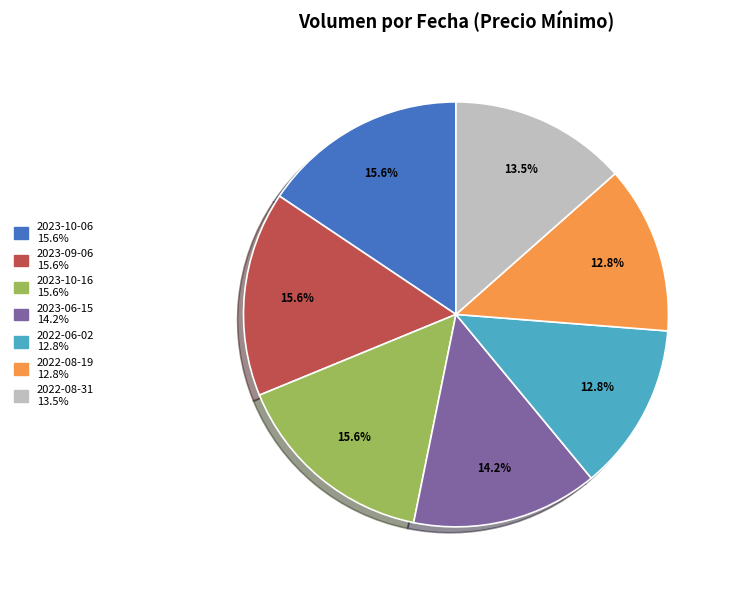

Between 2022-08-31 and 2023-06-15, which is larger?

2023-06-15